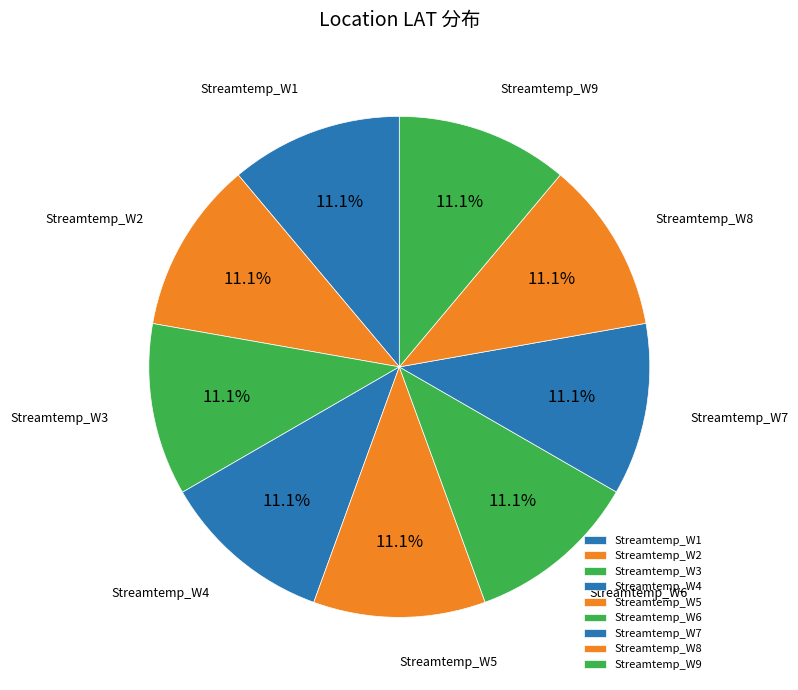

What is the ratio of the value at Streamtemp_W4 to the value at Streamtemp_W9?

1.0